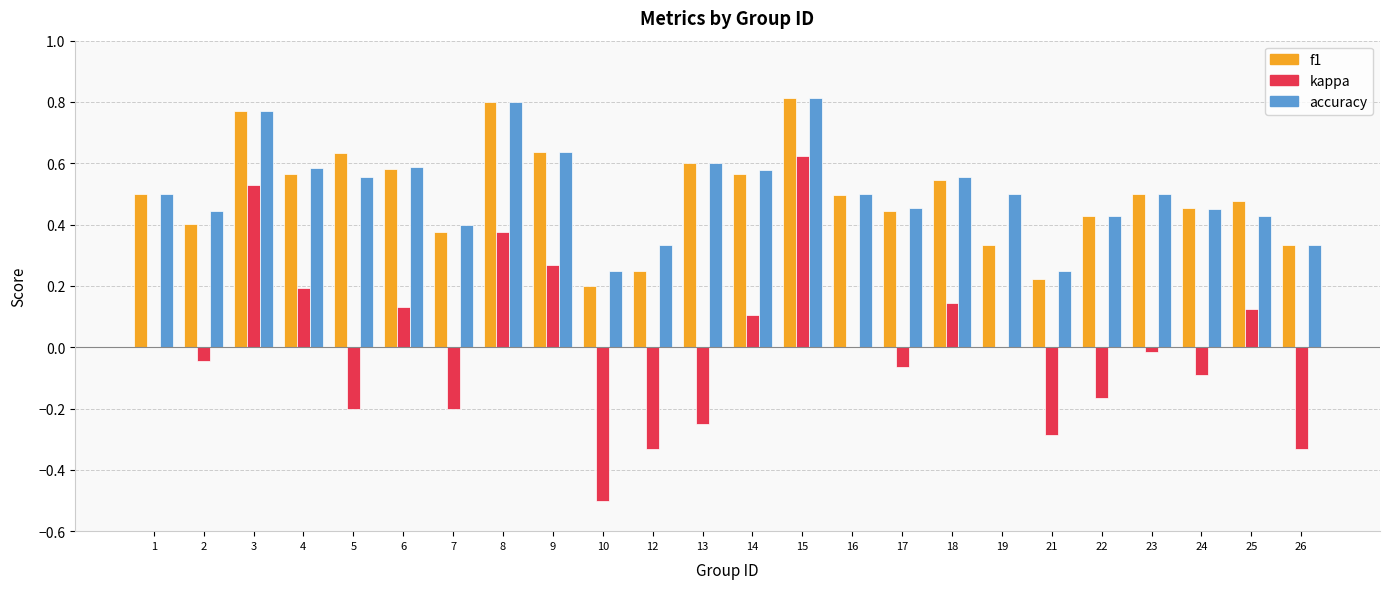

What is the sum of all f1 values?

11.9